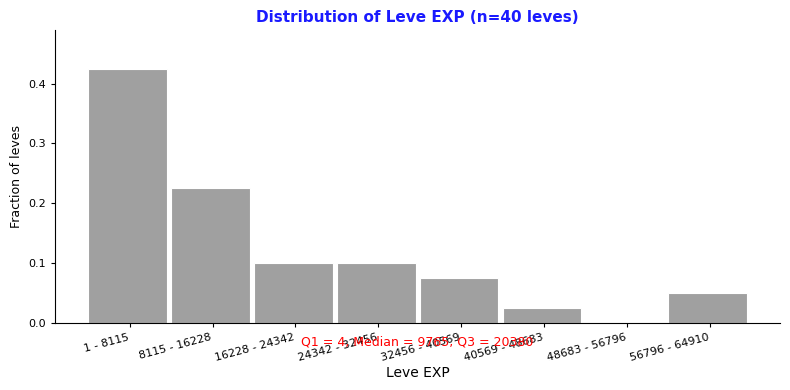

Which category has the highest value across all series?

1 - 8115